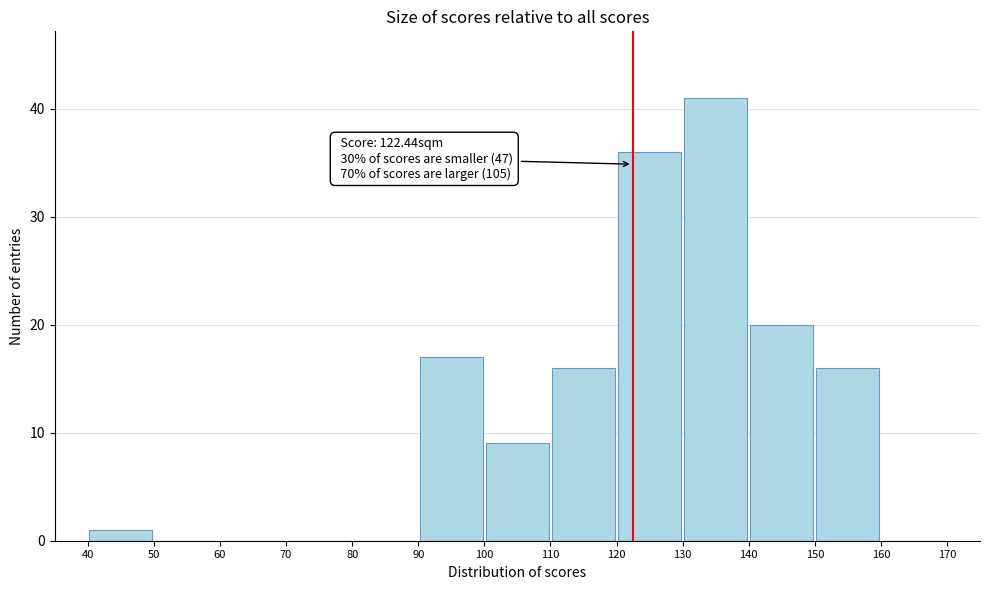

Which range on the x-axis has the tallest bar?

130 to 140